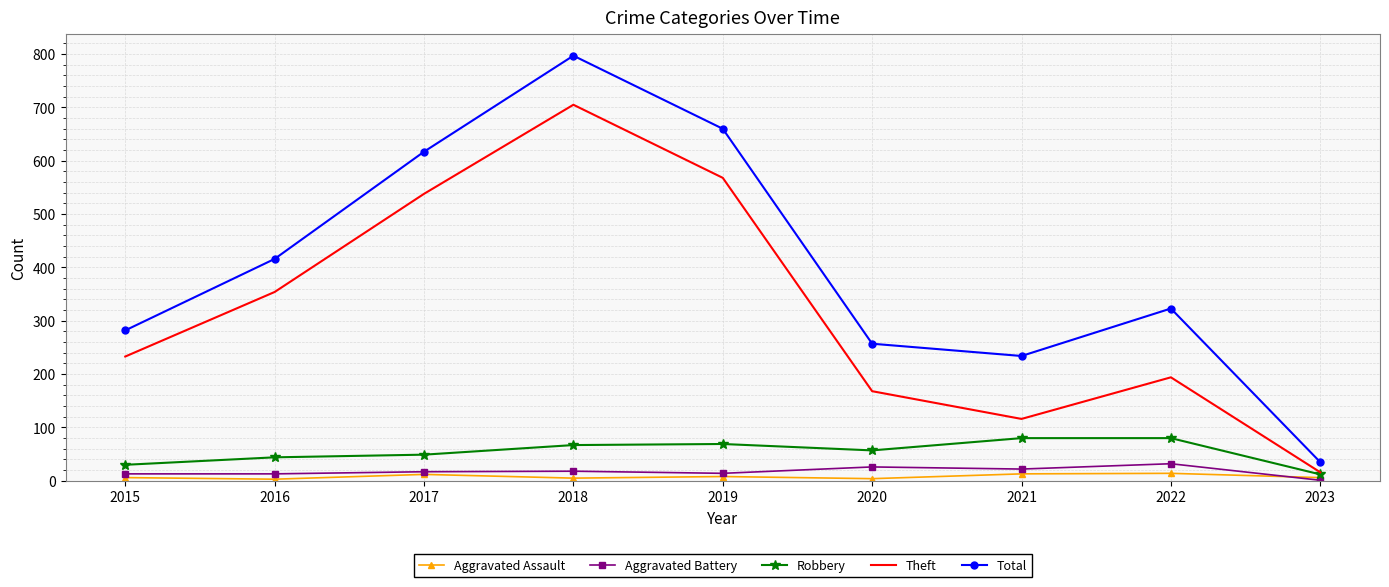

Rank the categories by Theft value from lowest to highest.

2023, 2021, 2020, 2022, 2015, 2016, 2017, 2019, 2018